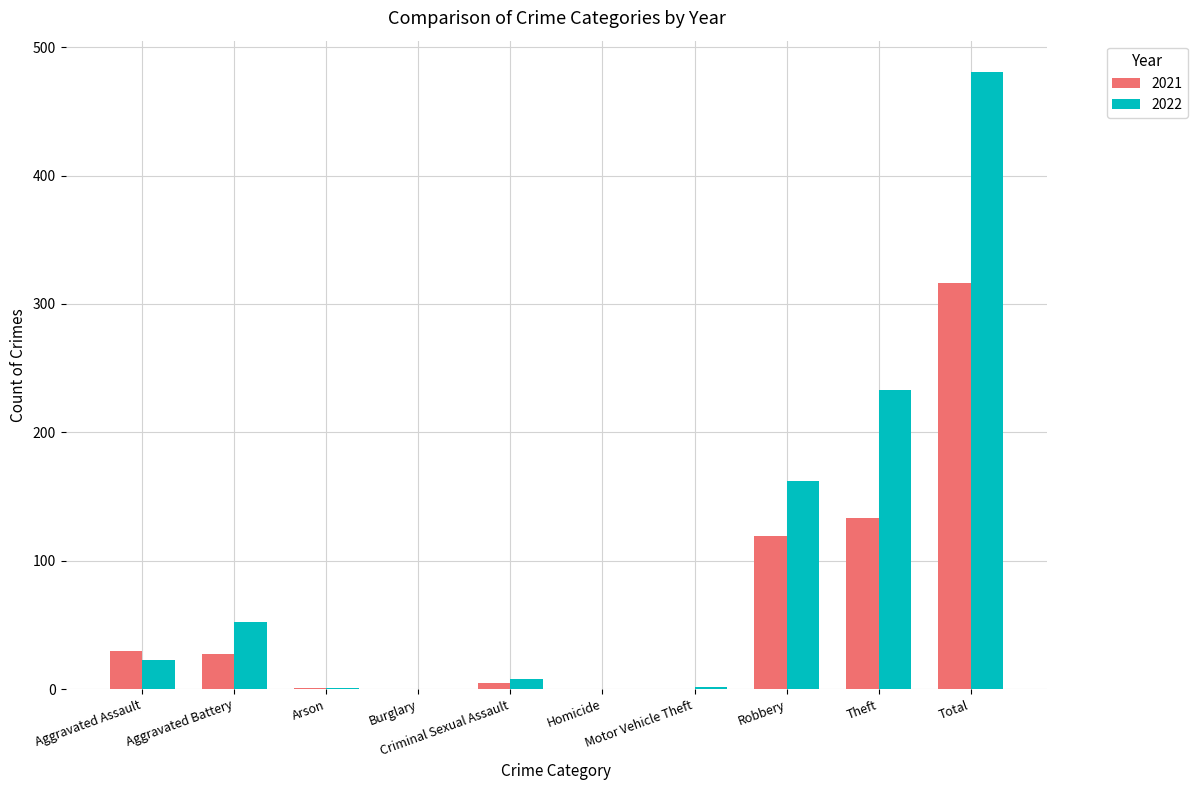

The value of 2022 at Motor Vehicle Theft is 2. True or false?

True